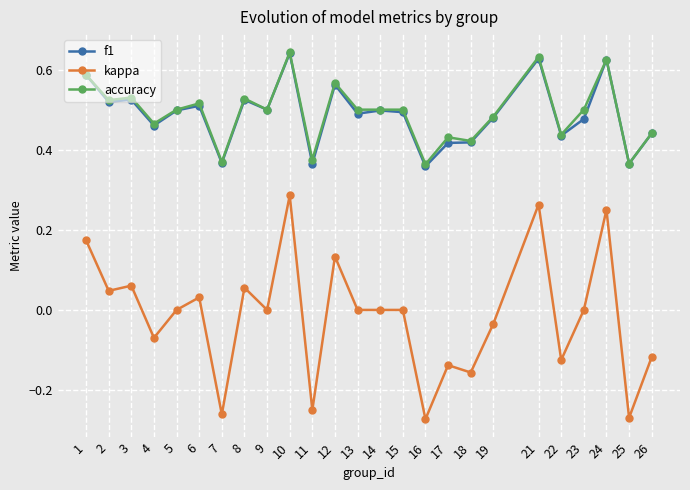

True or false: kappa and accuracy cross at least once.

False